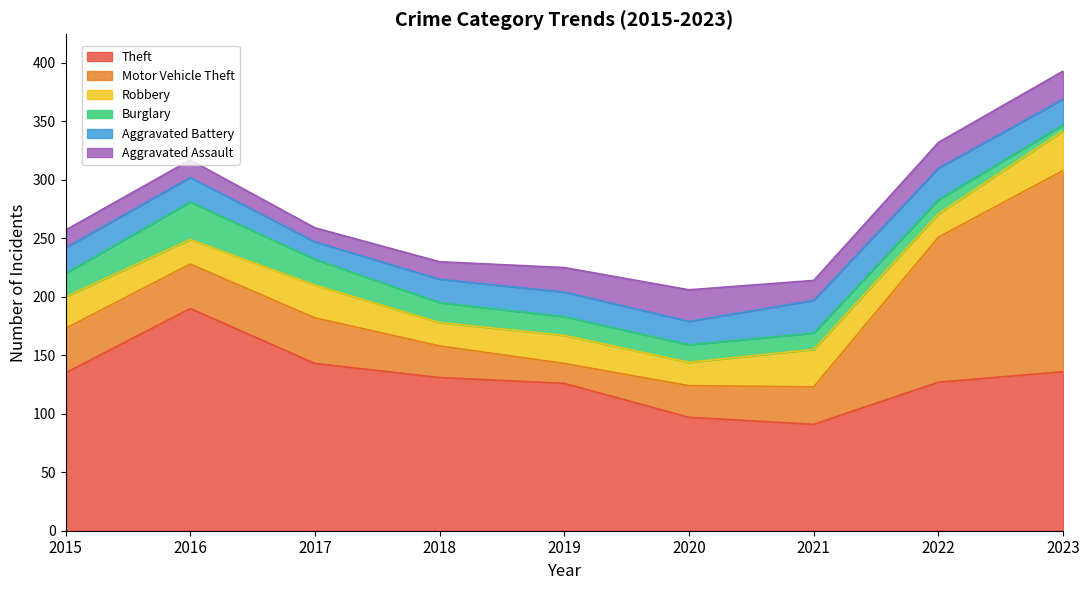

What is the spread (max minus min) of values at 2022?

115